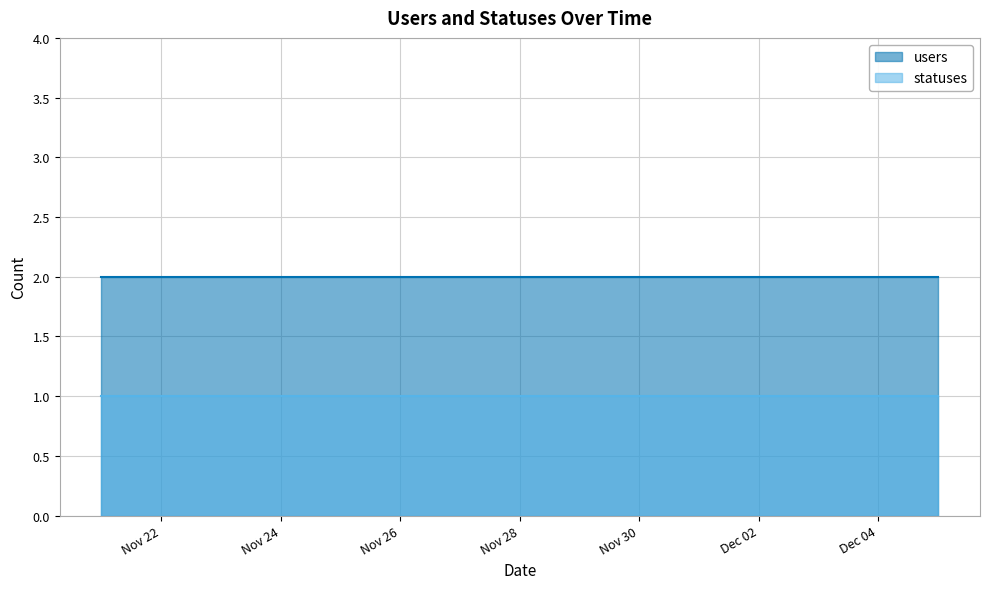

True or false: statuses has more than 1 points higher than both neighbors.

False